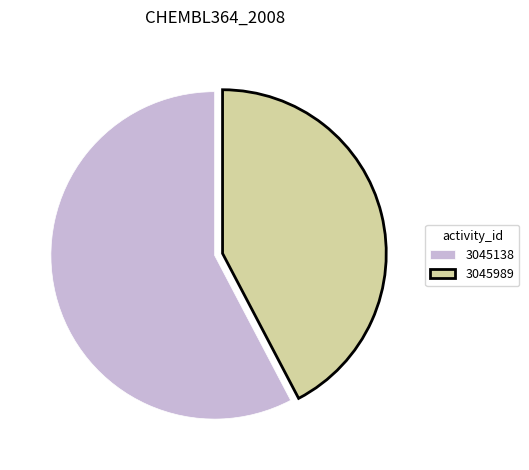

Which has a higher value, 3045138 or 3045989?

3045138